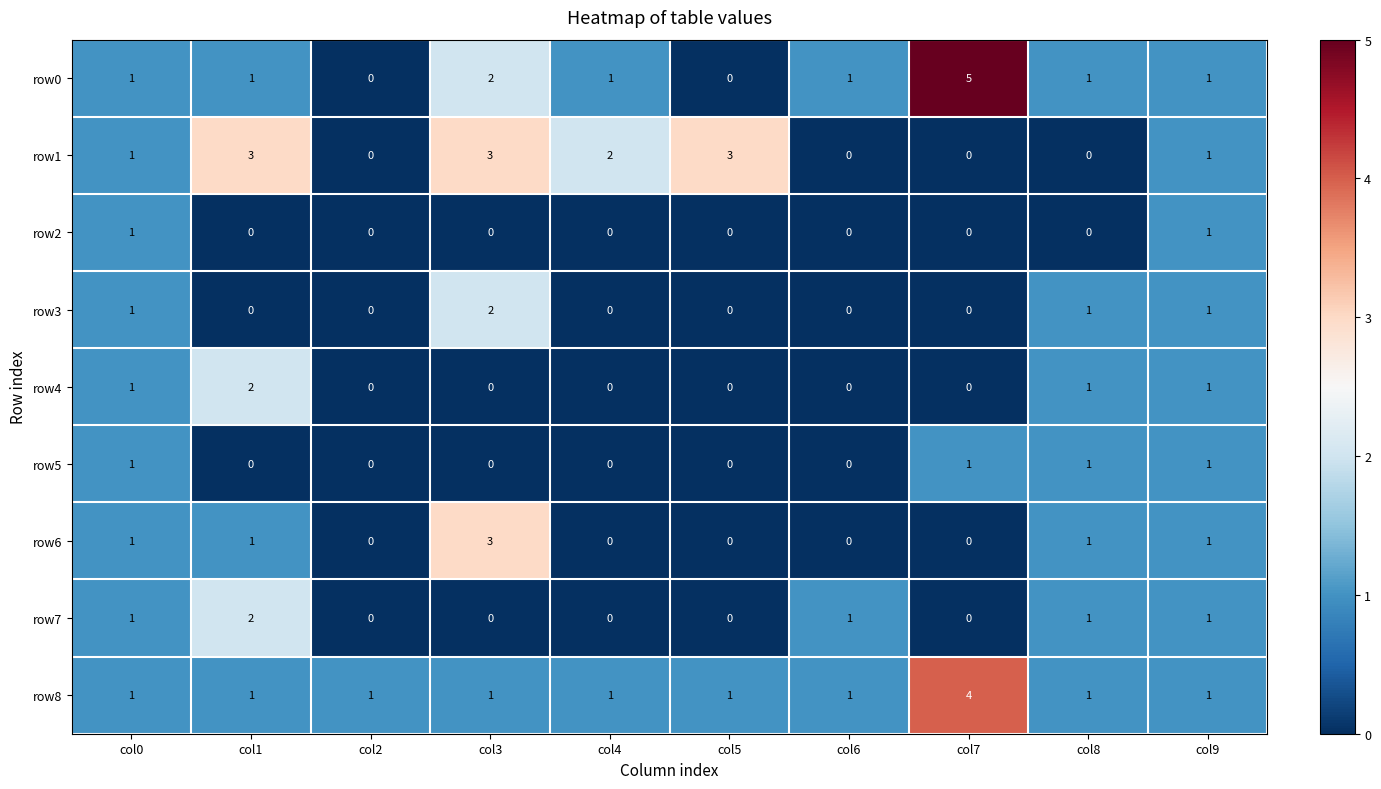

What is the difference between the maximum and minimum values in the row1 series?

3